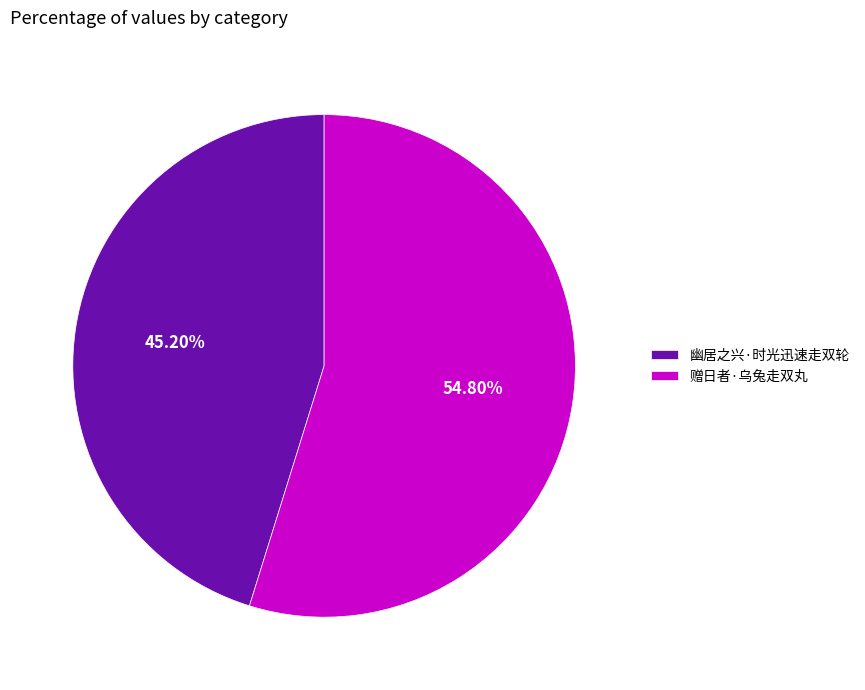

To the nearest percent, what percentage of the pie is 赠日者·乌兔走双丸?

55%